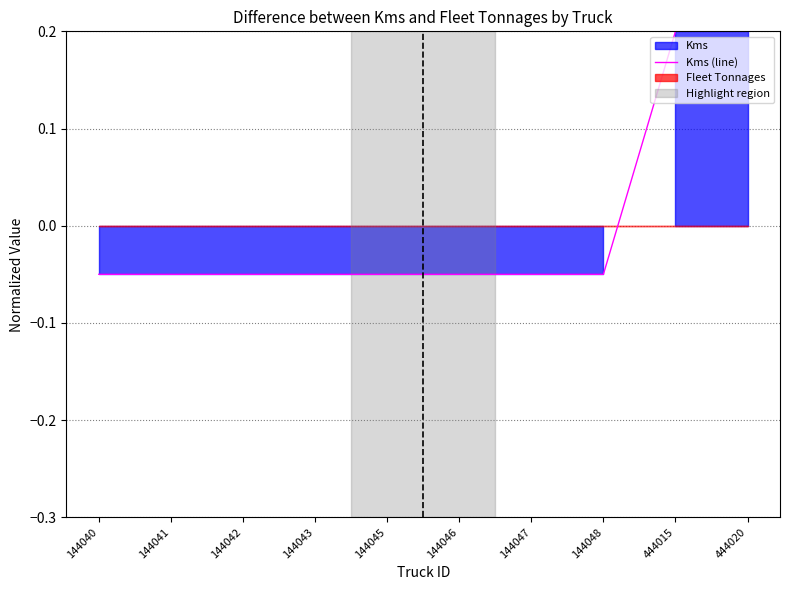

Does the chart display data point markers on the line(s)?

No